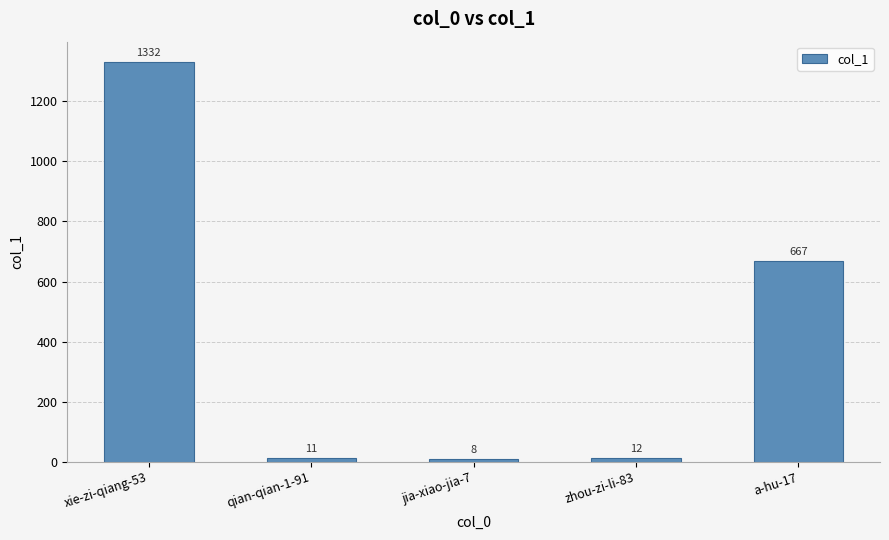

Approximately how many times larger is the value at jia-xiao-jia-7 compared to qian-qian-1-91?

0.7